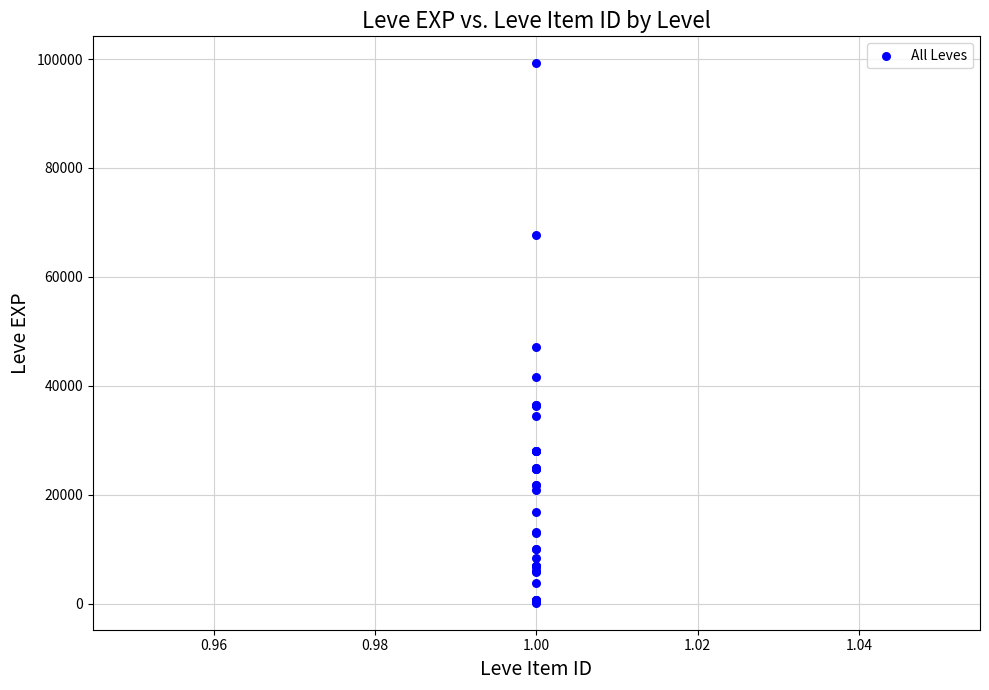

What Y value in the scatter plot is closest to 49690?

47200